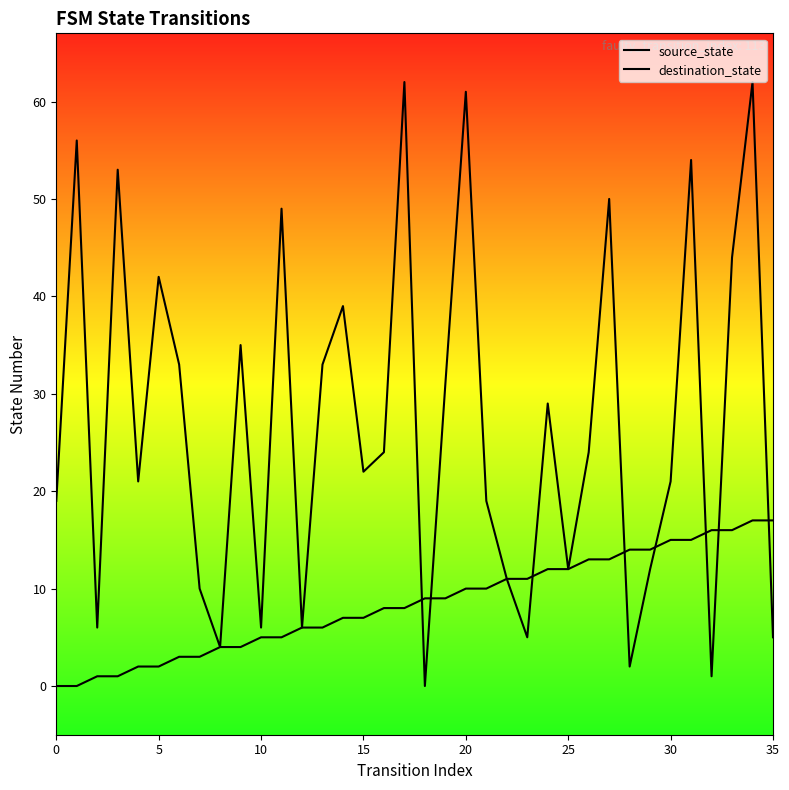

In destination_state, how many points are higher than both neighbors (excluding endpoints)?

12